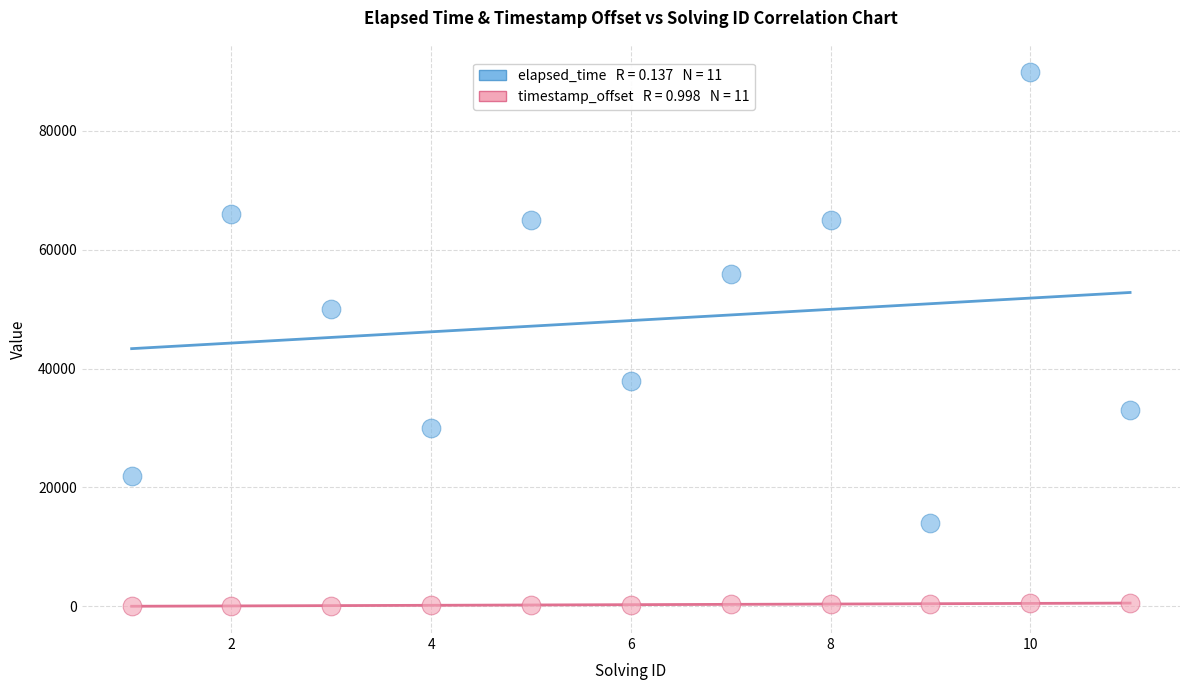

Across all series, what Y value is closest to 45000?

50000.0